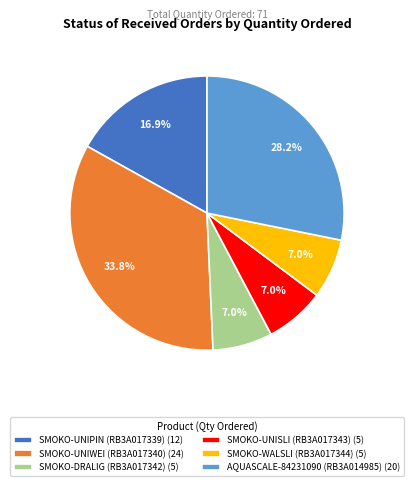

Does SMOKO-WALSLI (RB3A017344) account for over 50% of the chart?

No